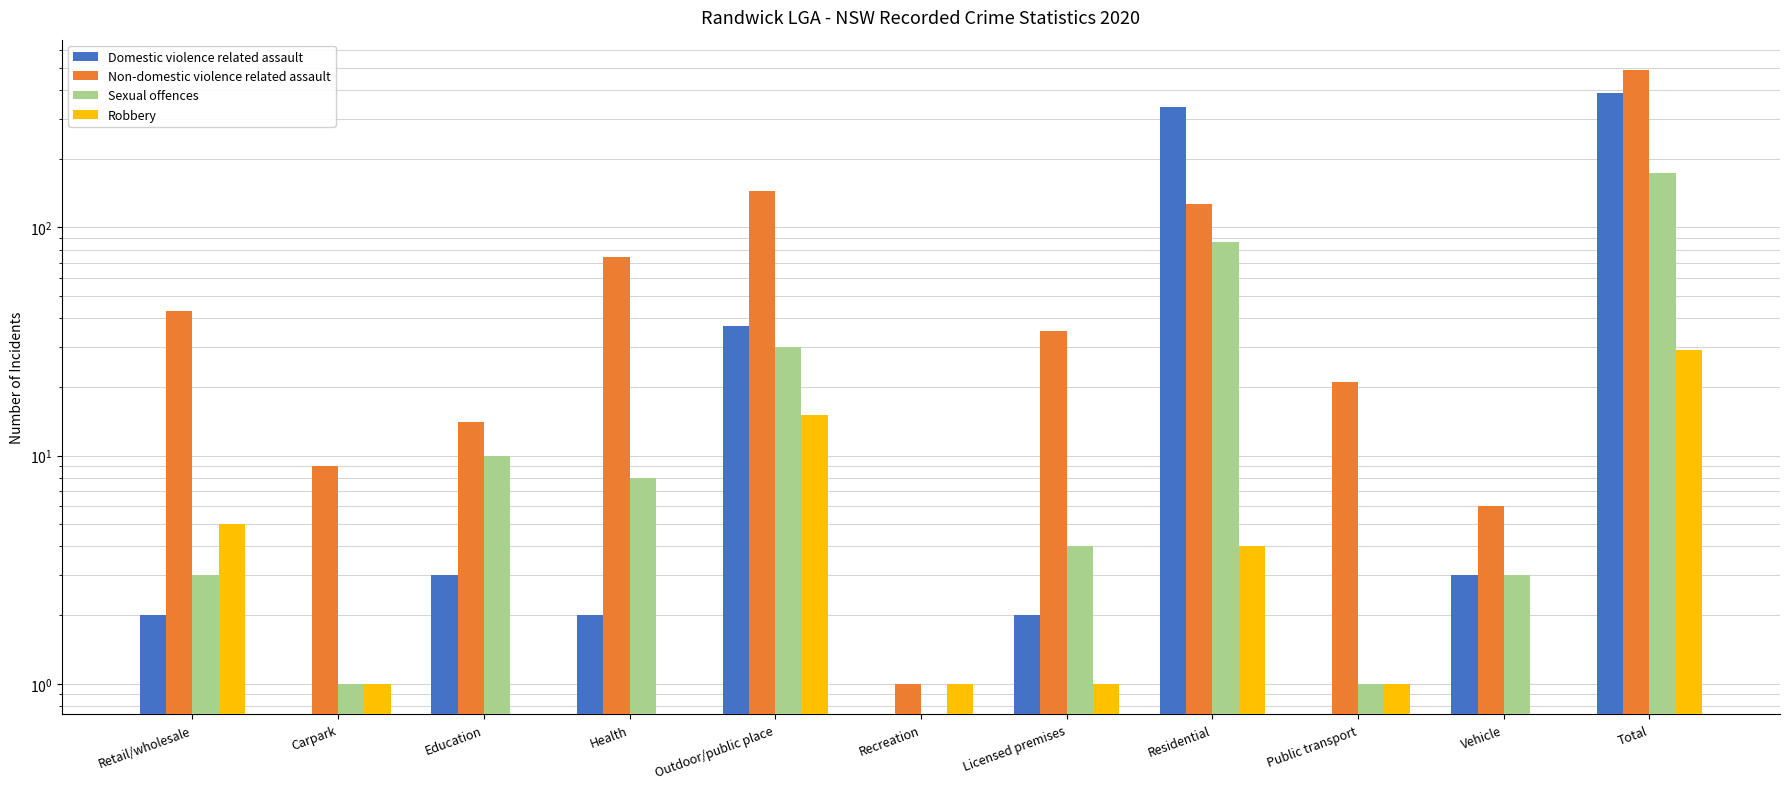

Count the number of data series in this chart.

4